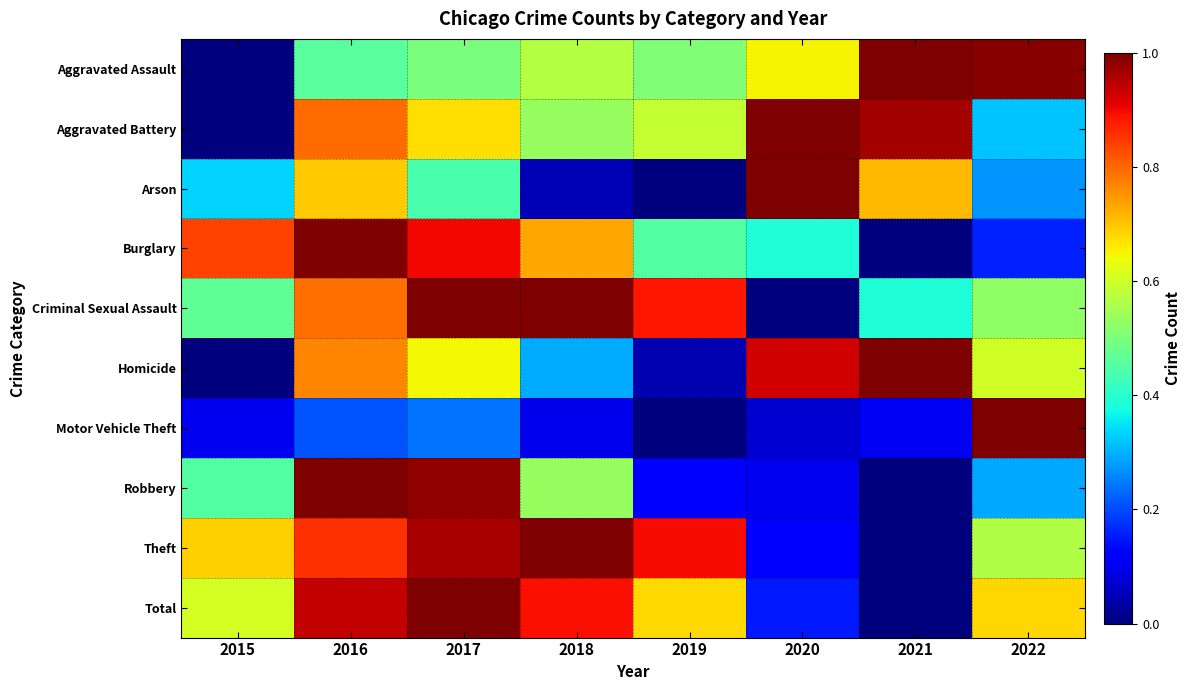

Which has a higher value, 2021 or 2020?

2021